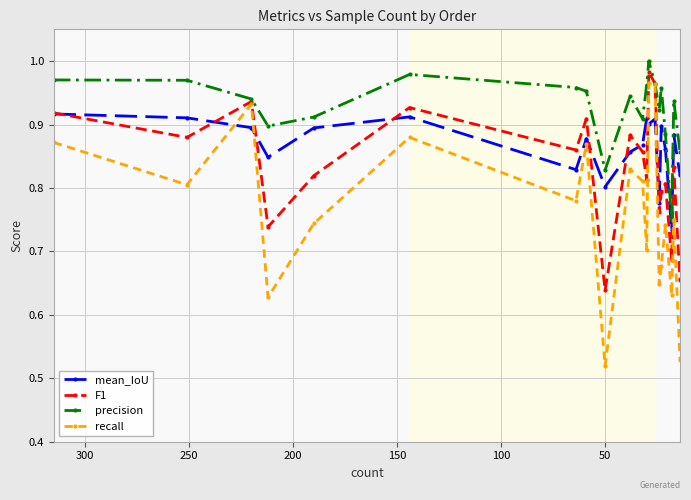

What is the difference between the second highest and minimum values in the precision series?

0.2